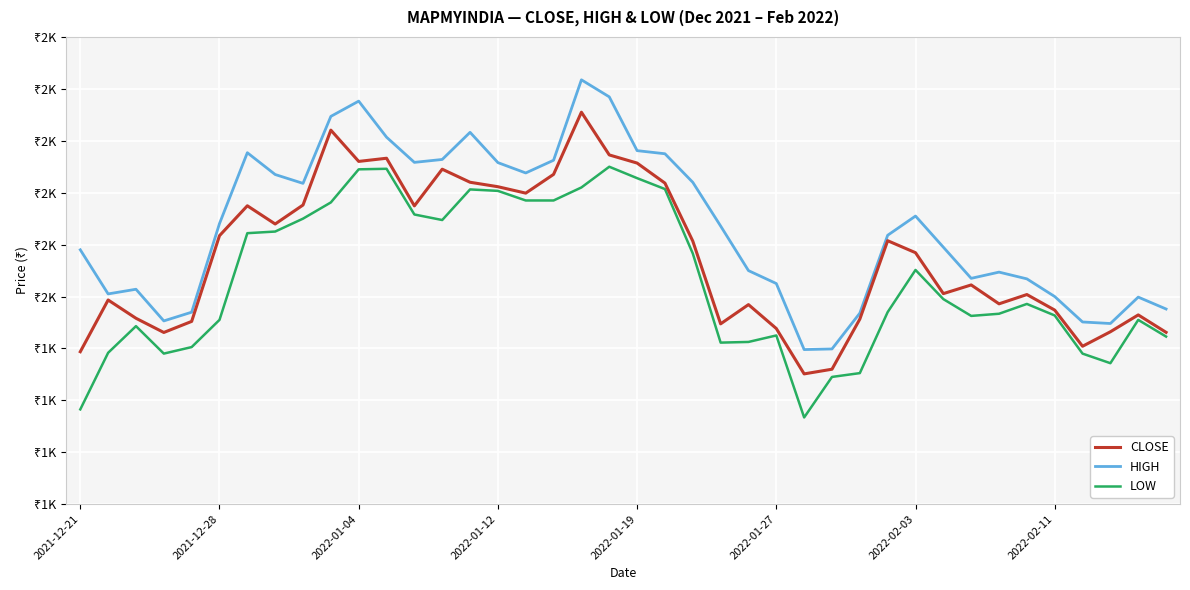

What are all the series names shown in the legend?

CLOSE, HIGH, LOW